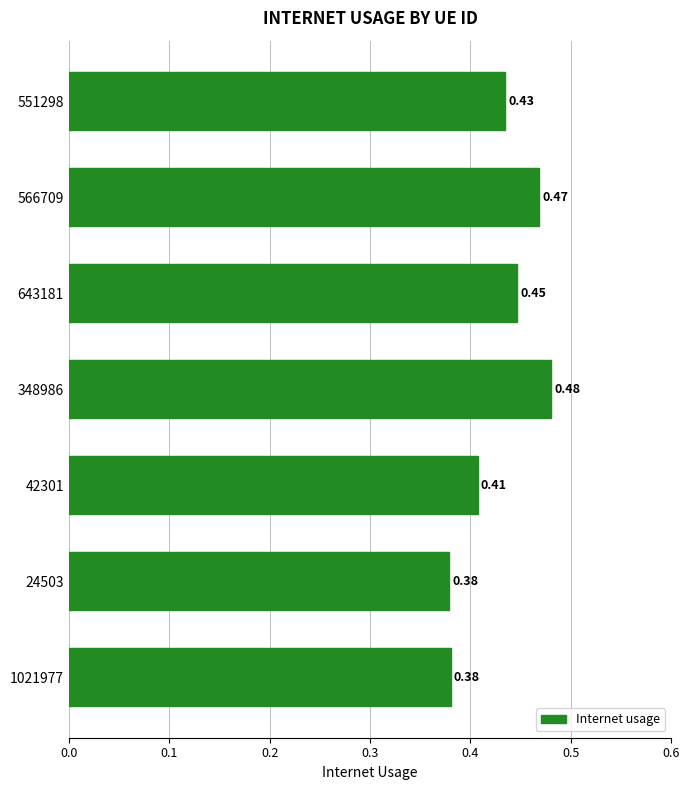

What is the sum of all values?

3.0